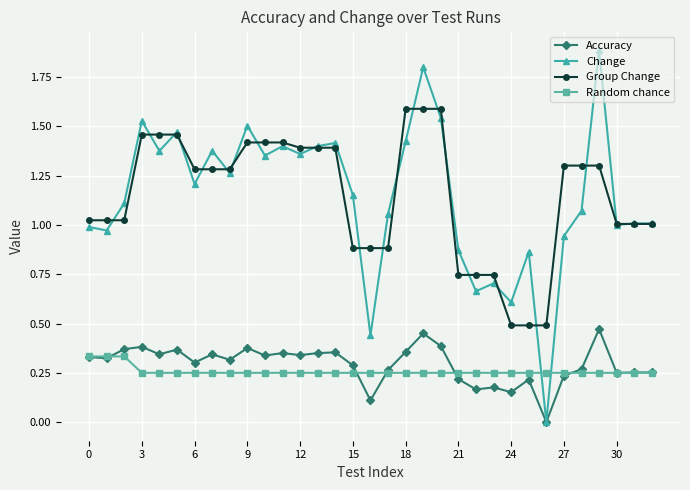

True or false: Random chance and Change cross at least once.

True